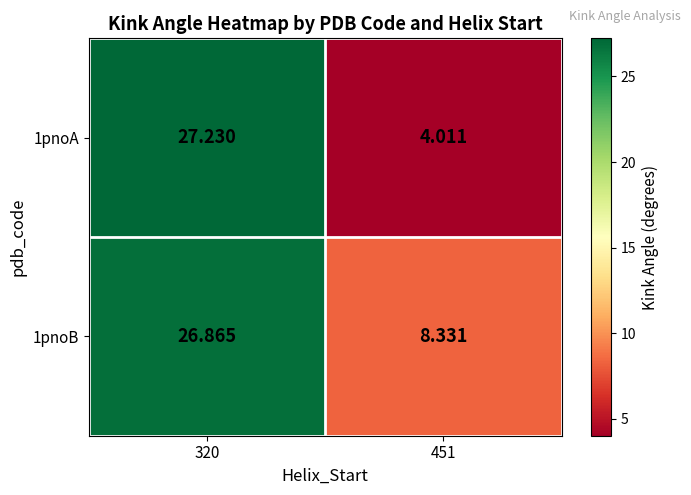

Is the value of 1pnoA at 320 greater than the value of 1pnoB at 451?

Yes